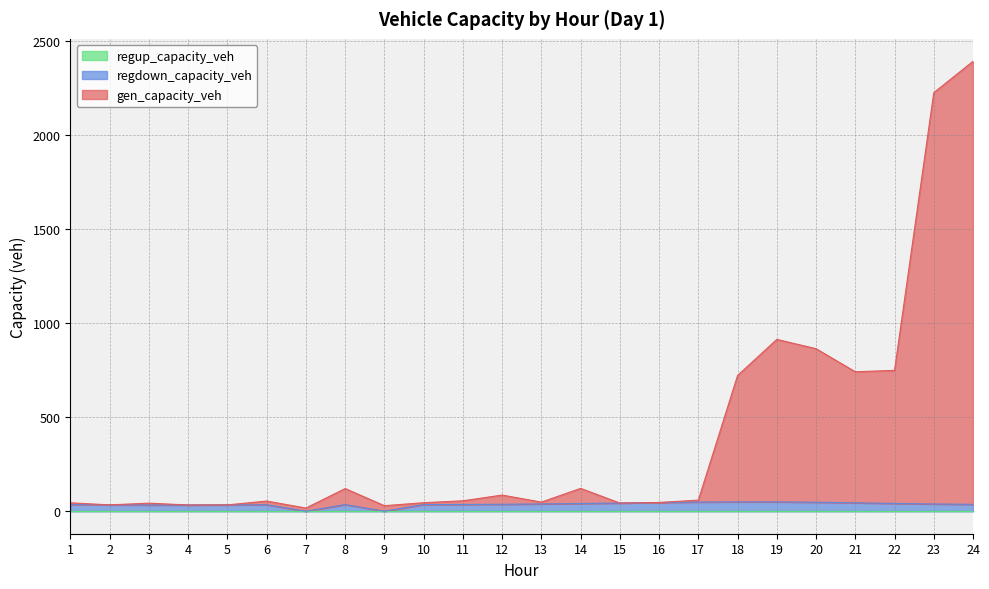

How many lines are shown in the chart?

3